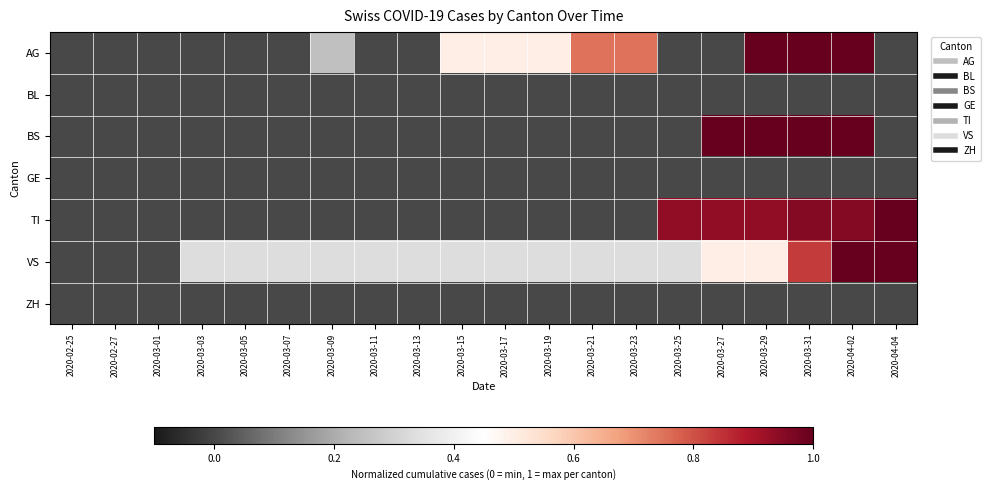

Count the number of categories in the chart.

20